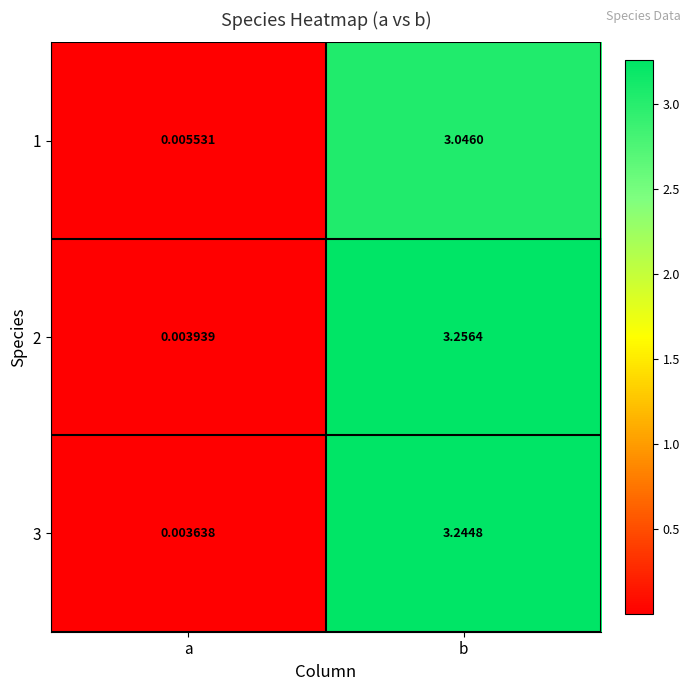

Count the number of data series in this chart.

3